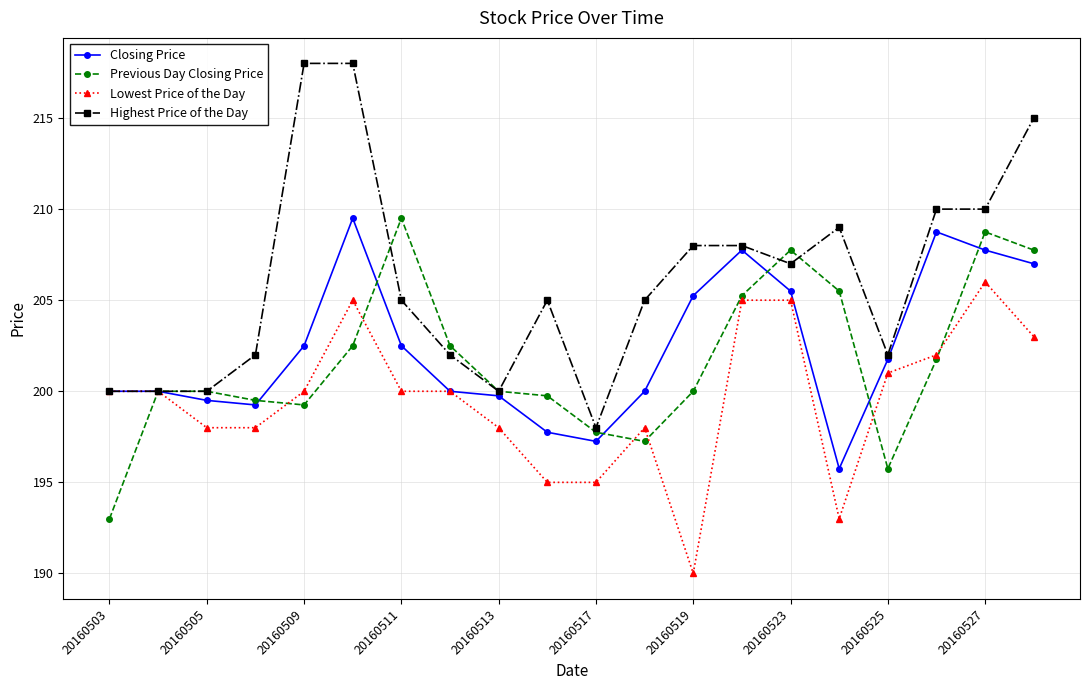

What is the minimum value for Lowest Price of the Day?

190.0